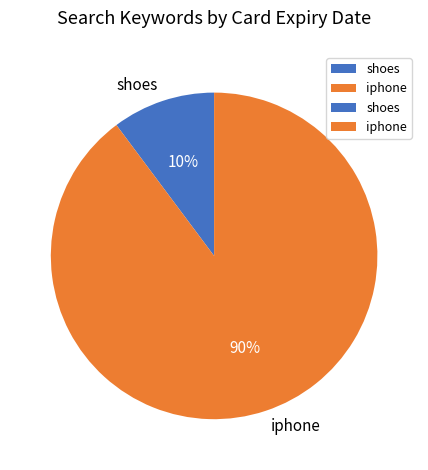

What is the smallest slice in the pie chart?

shoes